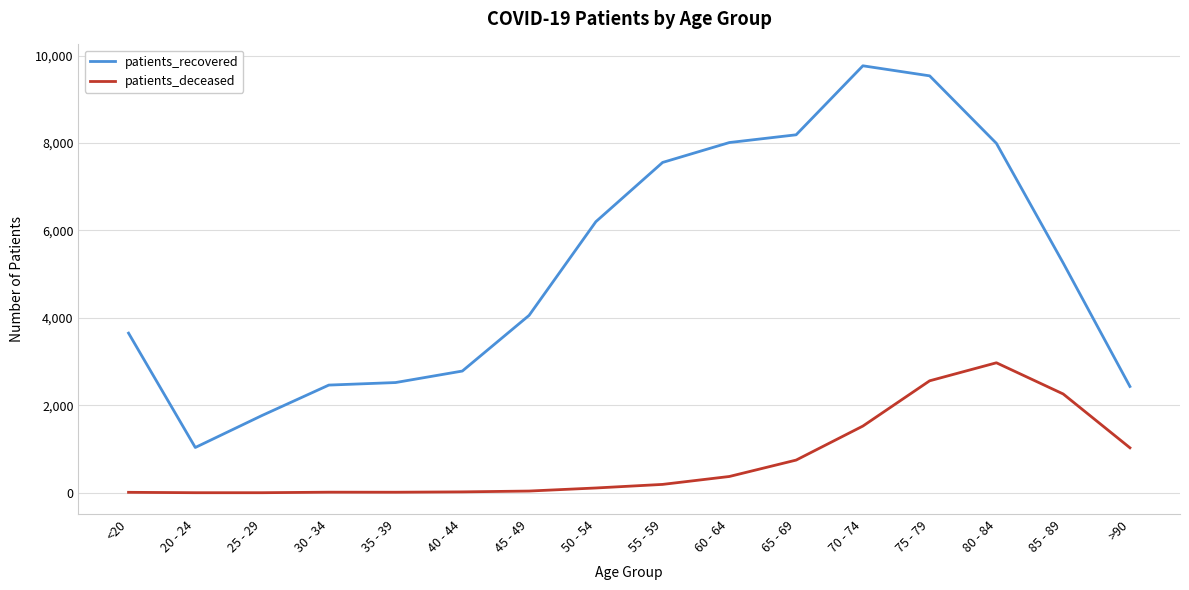

At which label is patients_recovered closest to 5401?

85 - 89